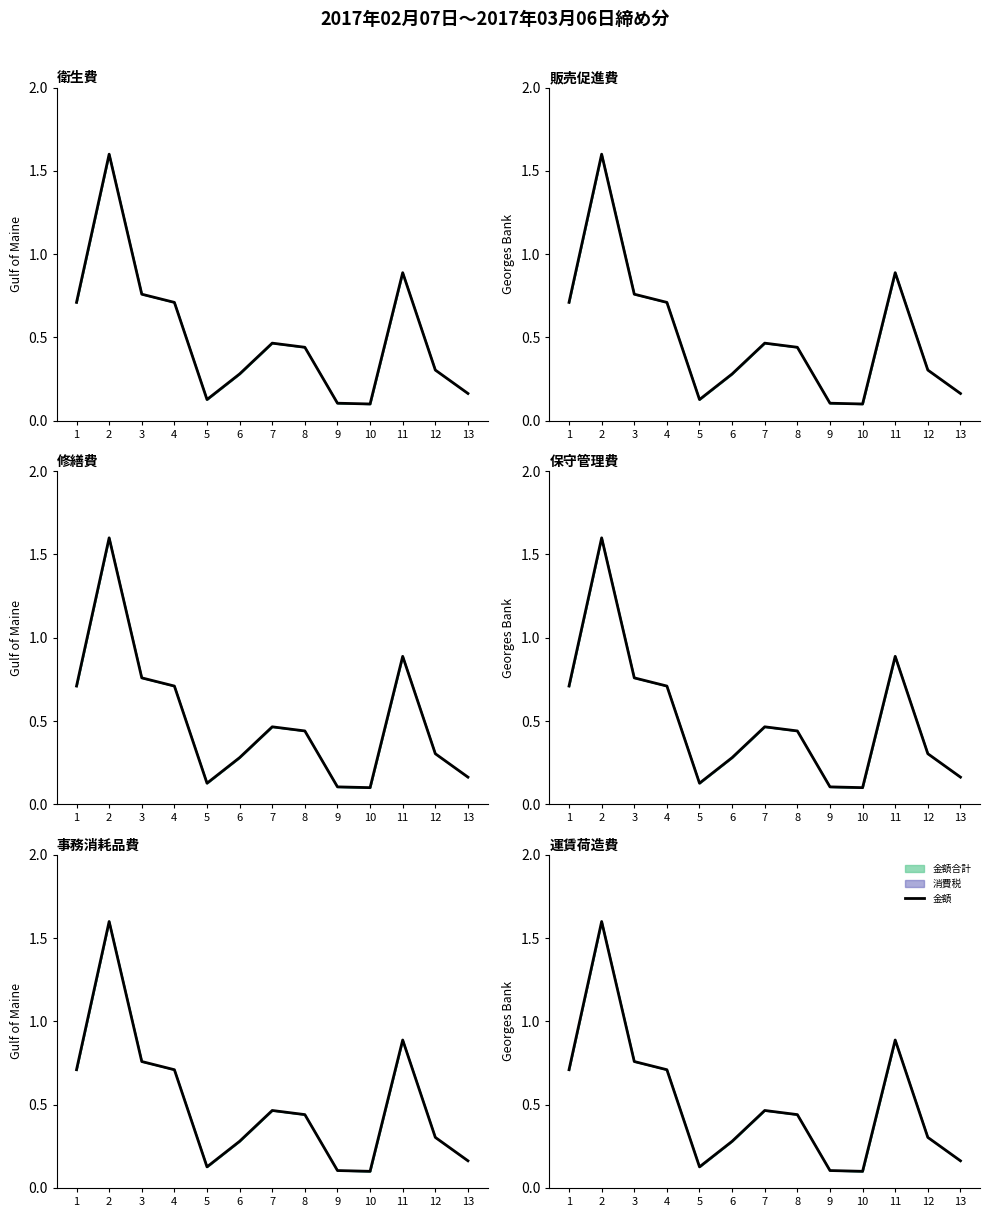

Reading left to right, extract all data points from this chart.

0.7	1.6	0.8	0.7	0.1	0.3	0.5	0.4	0.1	0.1	0.9	0.3	0.2